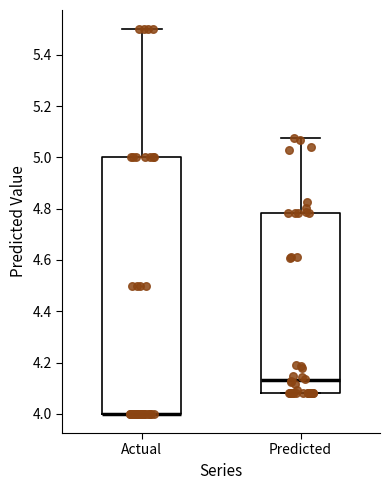

Comparing the boxes themselves (not the whiskers), which one is the tallest?

Actual